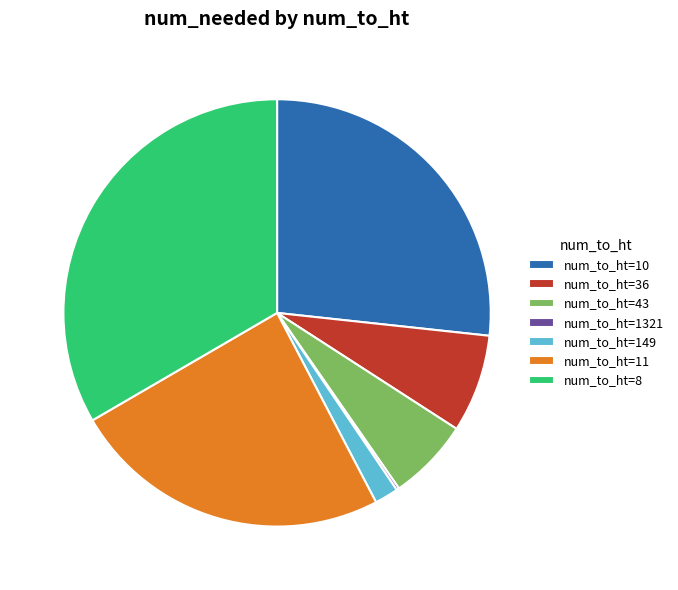

What is the largest slice in the pie chart?

num_to_ht=8